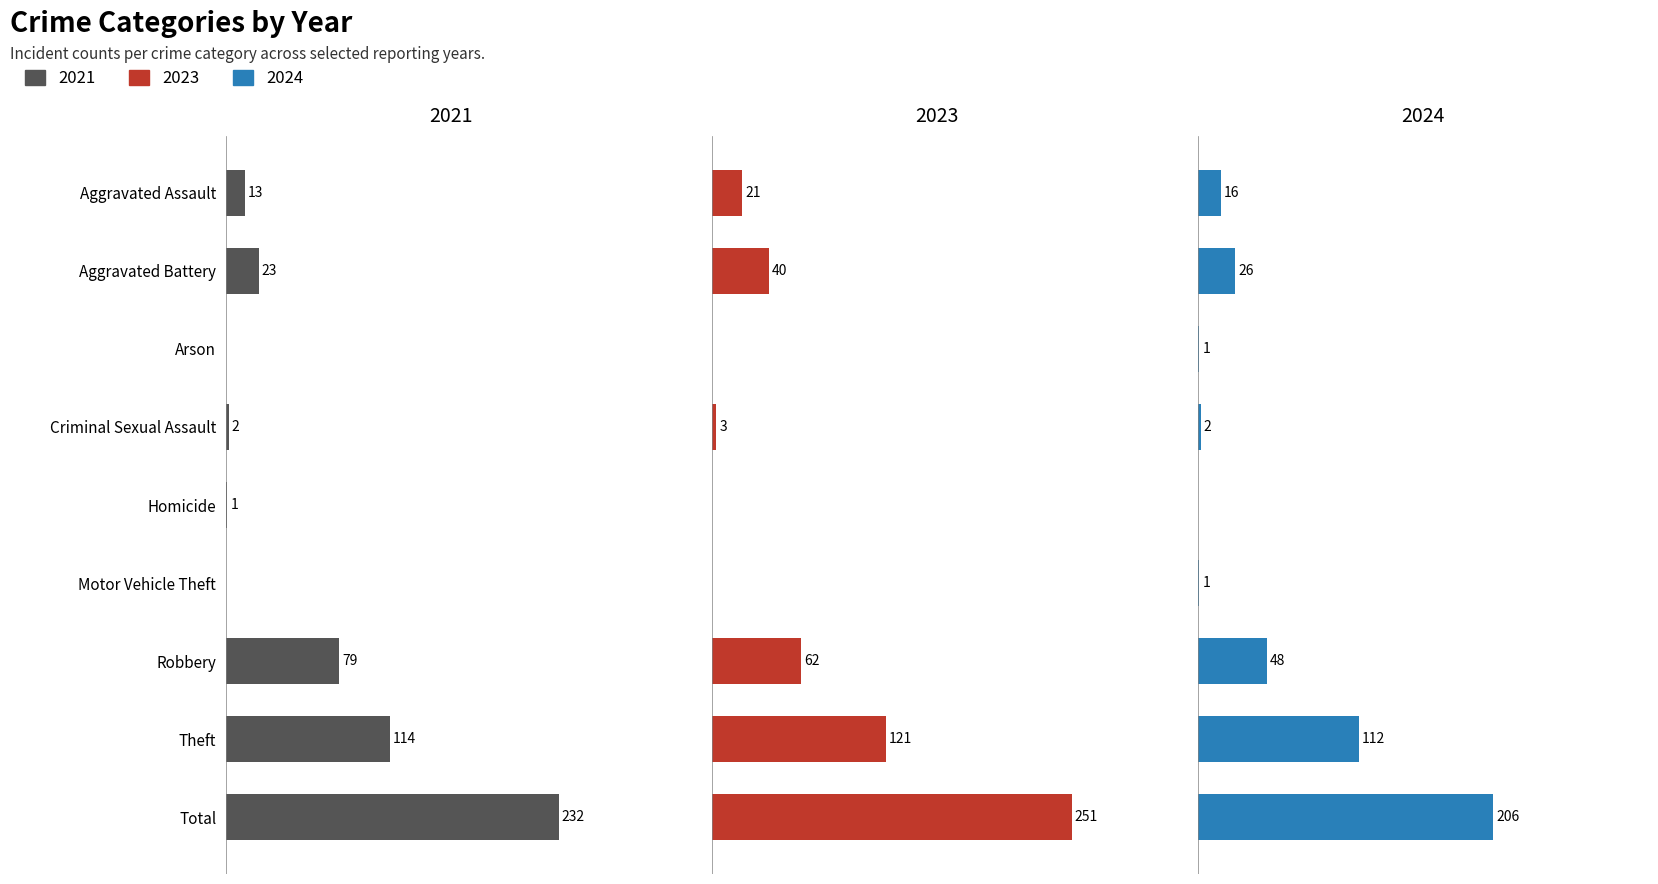

Does the chart contain any negative values?

No